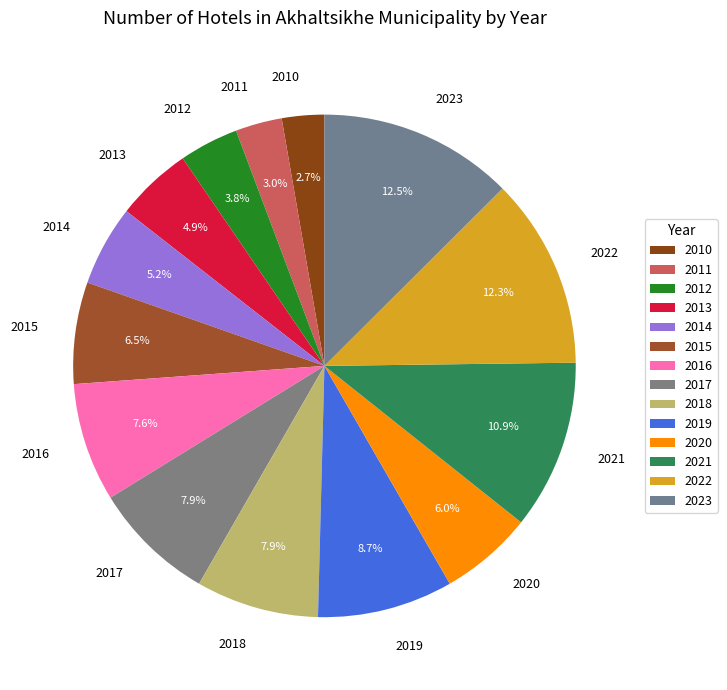

Is there any slice that represents more than half of the pie?

No